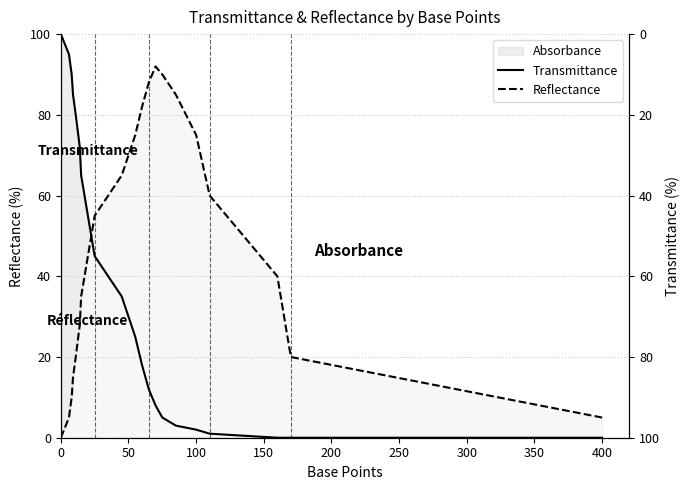

How many lines are shown in the chart?

2